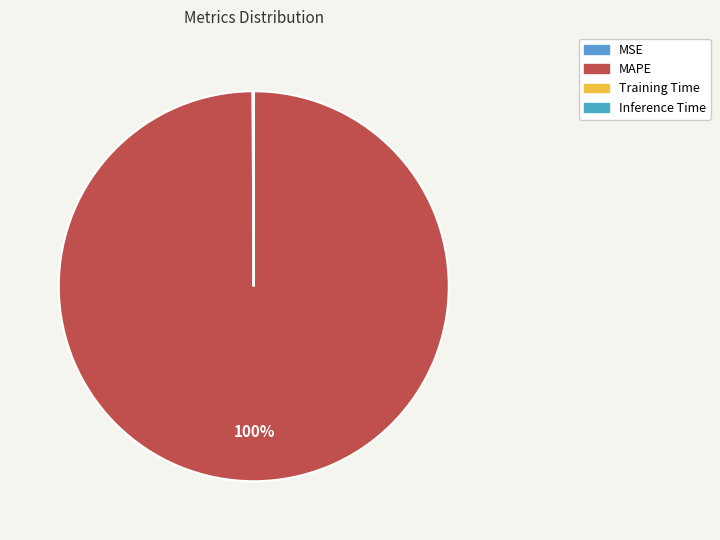

Rank the categories by value from lowest to highest.

Inference Time, Training Time, MSE, MAPE